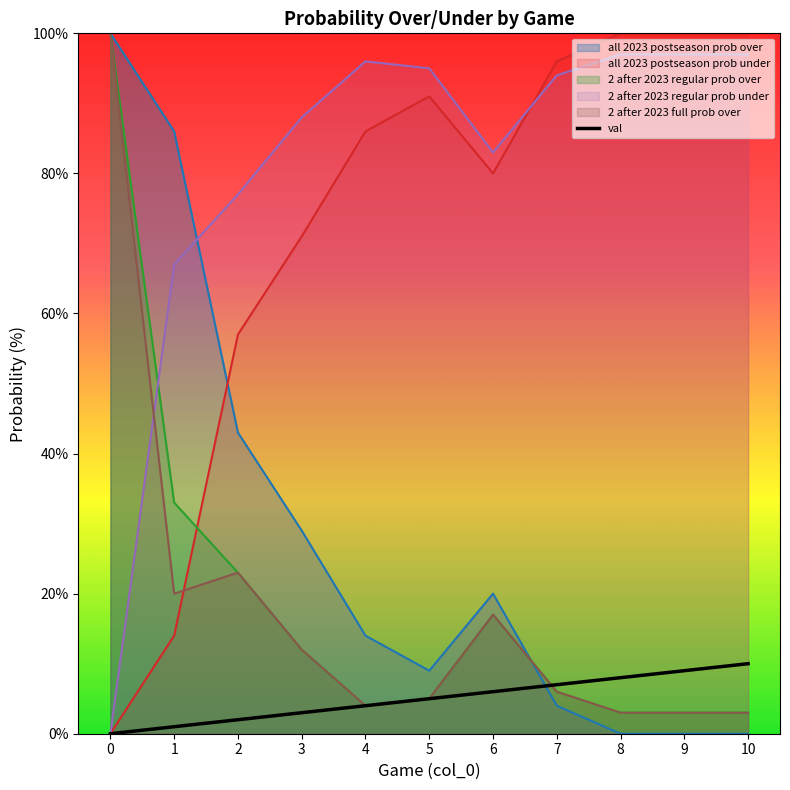

Rank the categories by value from lowest to highest.

0, 1, 2, 3, 4, 5, 6, 7, 8, 9, 10